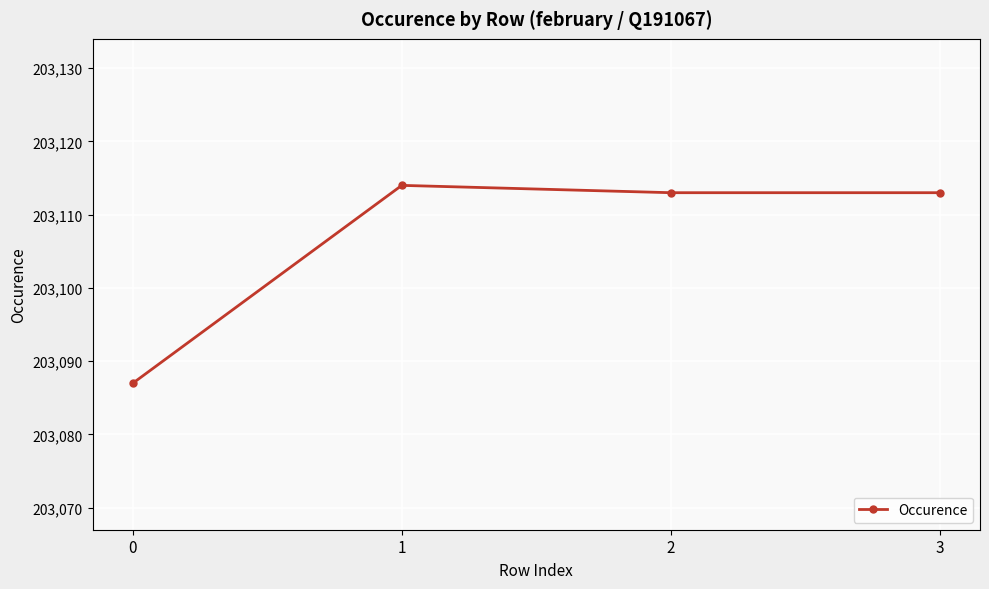

Reading right to left, transcribe all the data shown in this chart.

203113	203113	203114	203087